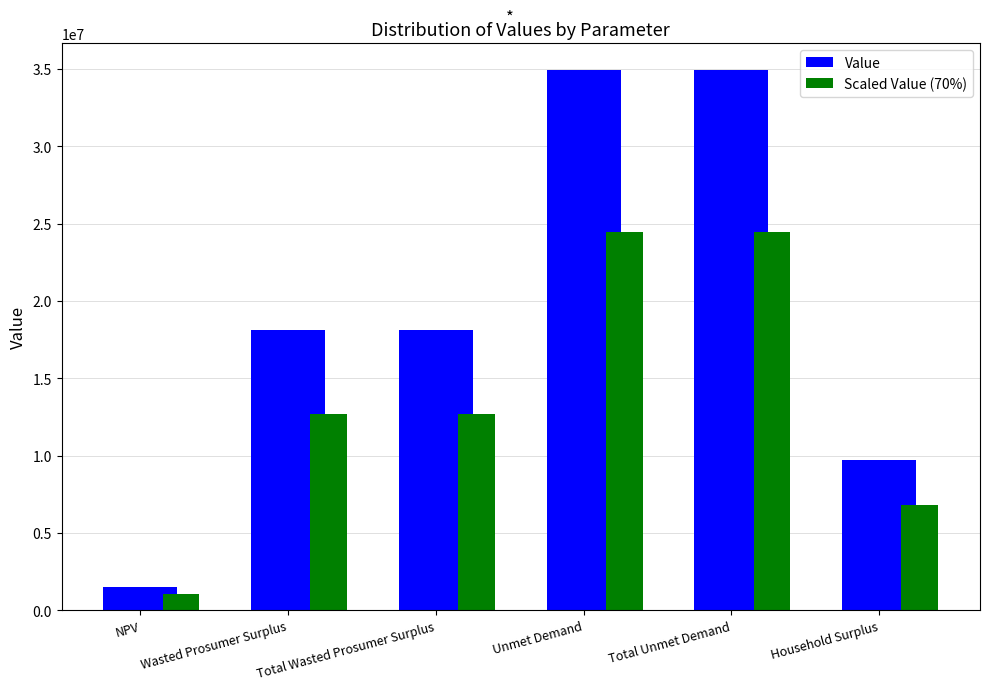

What is the minimum value shown in the chart?

1067477.1